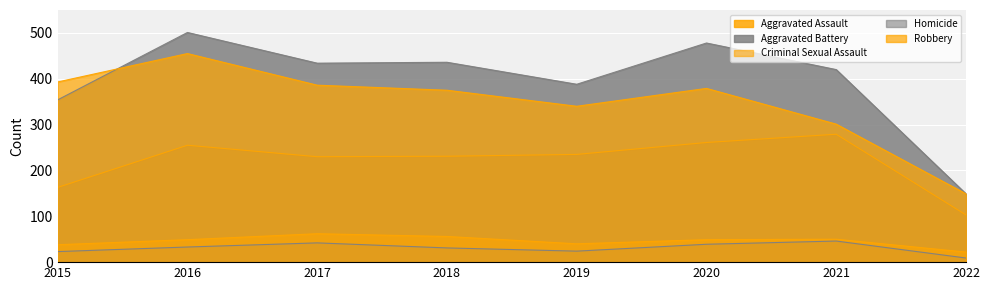

How many interior local valleys does the Homicide series have?

1